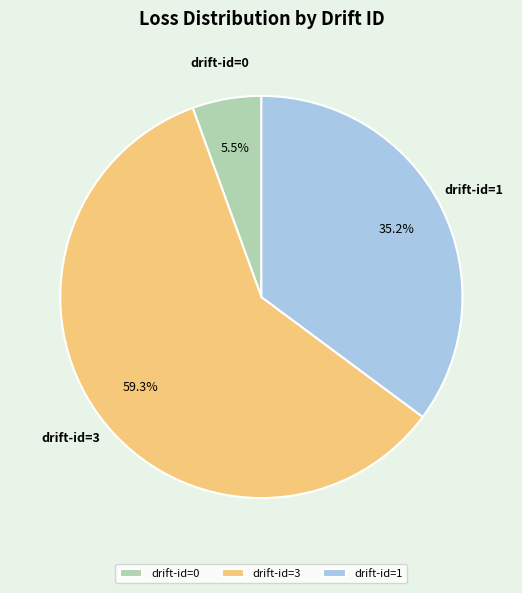

Rank the categories by value from lowest to highest.

drift-id=0, drift-id=1, drift-id=3